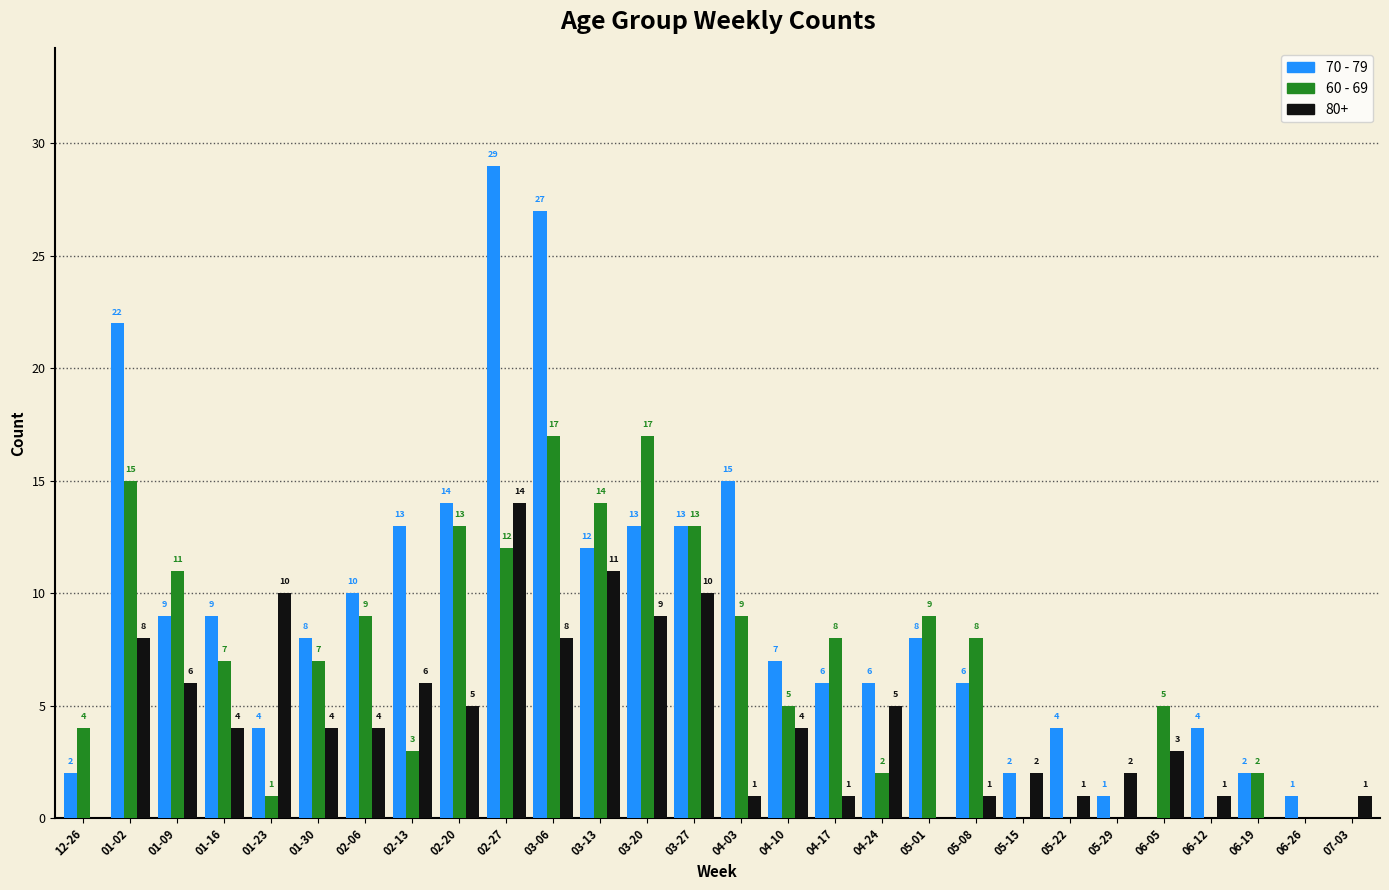

Reading left to right, transcribe all the data shown in this chart.

70 - 79: 12-26=2	01-02=22	01-09=9	01-16=9	01-23=4	01-30=8	02-06=10	02-13=13	02-20=14	02-27=29	03-06=27	03-13=12	03-20=13	03-27=13	04-03=15	04-10=7	04-17=6	04-24=6	05-01=8	05-08=6	05-15=2	05-22=4	05-29=1	06-05=0	06-12=4	06-19=2	06-26=1	07-03=0
60 - 69: 12-26=4	01-02=15	01-09=11	01-16=7	01-23=1	01-30=7	02-06=9	02-13=3	02-20=13	02-27=12	03-06=17	03-13=14	03-20=17	03-27=13	04-03=9	04-10=5	04-17=8	04-24=2	05-01=9	05-08=8	05-15=0	05-22=0	05-29=0	06-05=5	06-12=0	06-19=2	06-26=0	07-03=0
80+: 12-26=0	01-02=8	01-09=6	01-16=4	01-23=10	01-30=4	02-06=4	02-13=6	02-20=5	02-27=14	03-06=8	03-13=11	03-20=9	03-27=10	04-03=1	04-10=4	04-17=1	04-24=5	05-01=0	05-08=1	05-15=2	05-22=1	05-29=2	06-05=3	06-12=1	06-19=0	06-26=0	07-03=1